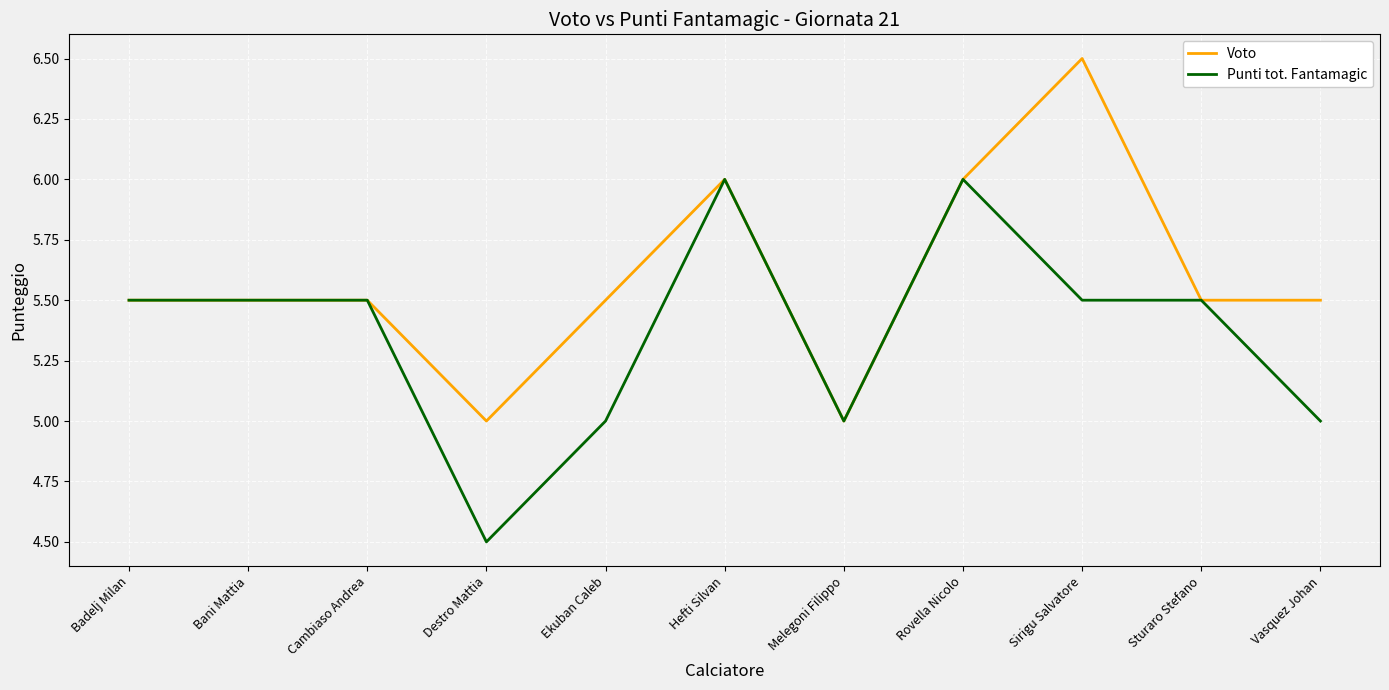

What are all the series names shown in the legend?

Voto, Punti tot. Fantamagic